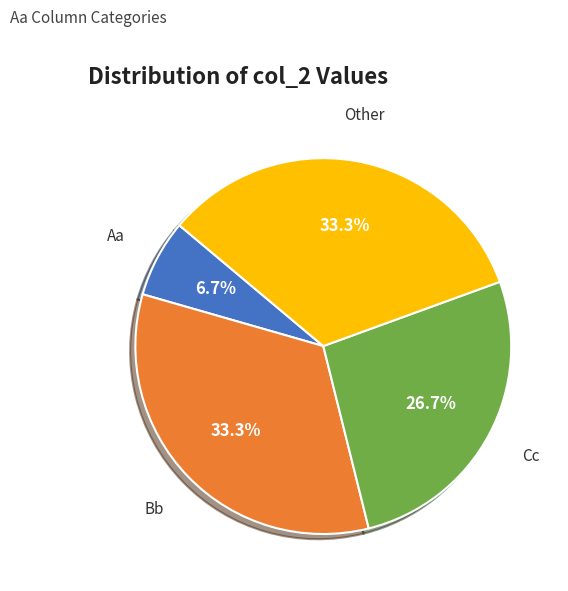

Is there a majority slice in this chart?

No